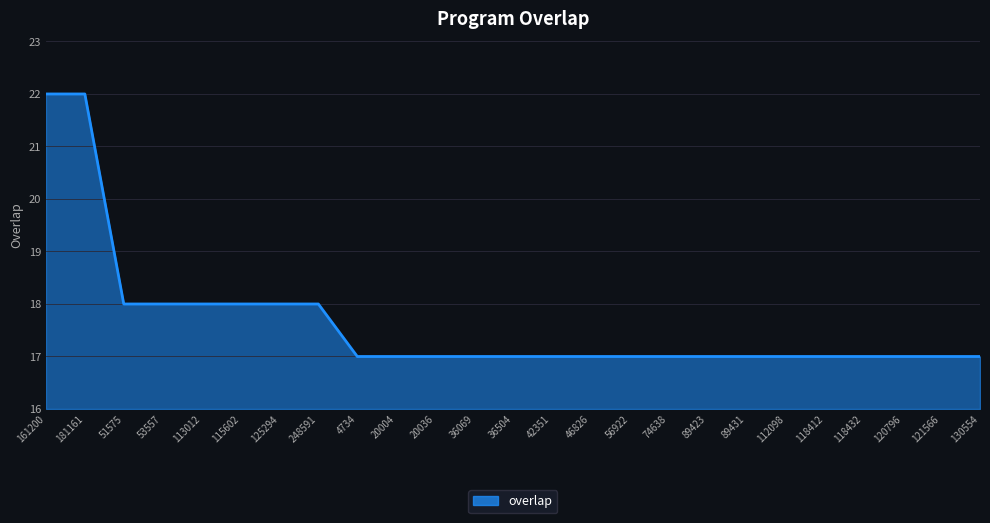

What is the smallest value displayed?

17